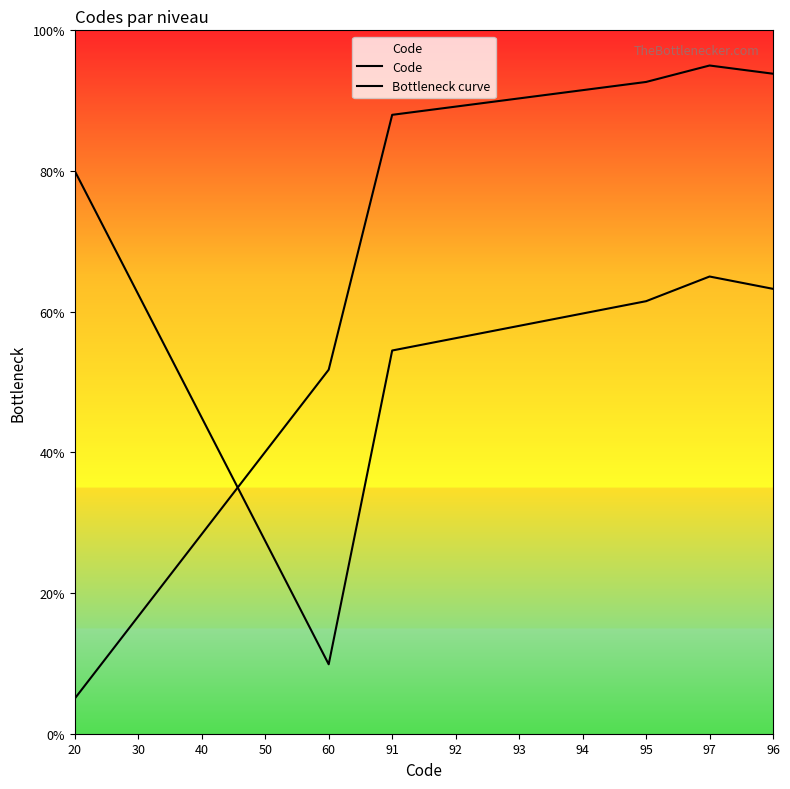

At which category does the chart reach its peak across all series?

97